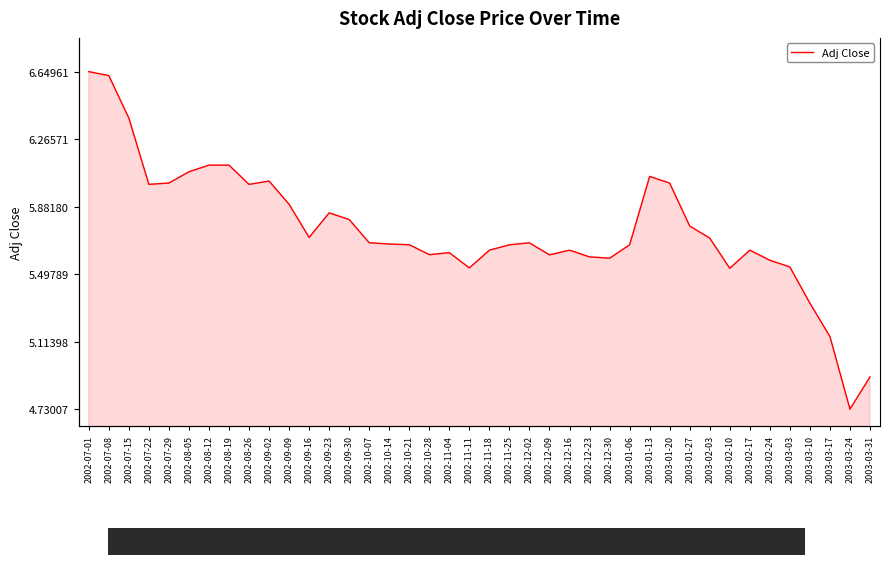

What is the value of the 40th point from the left?

4.9